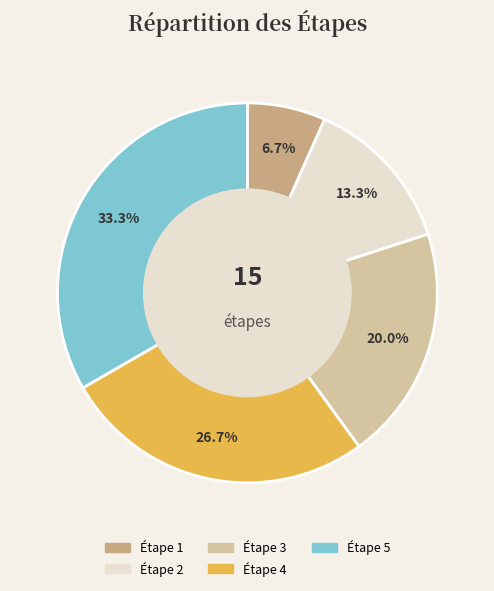

Does any single category account for the majority?

No